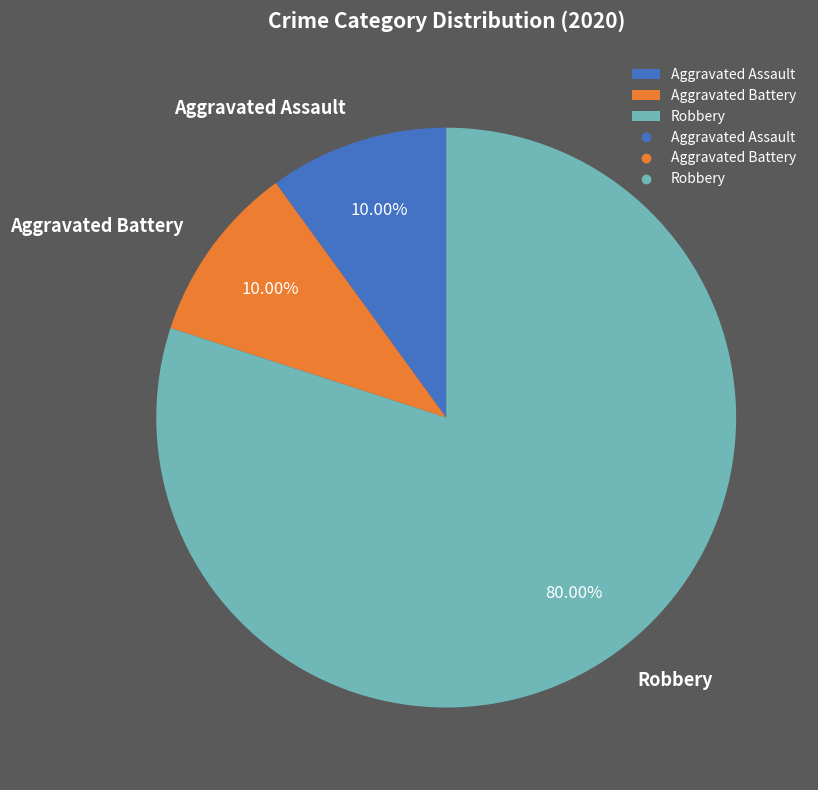

Do Aggravated Assault and Robbery together represent more than half of the pie?

Yes